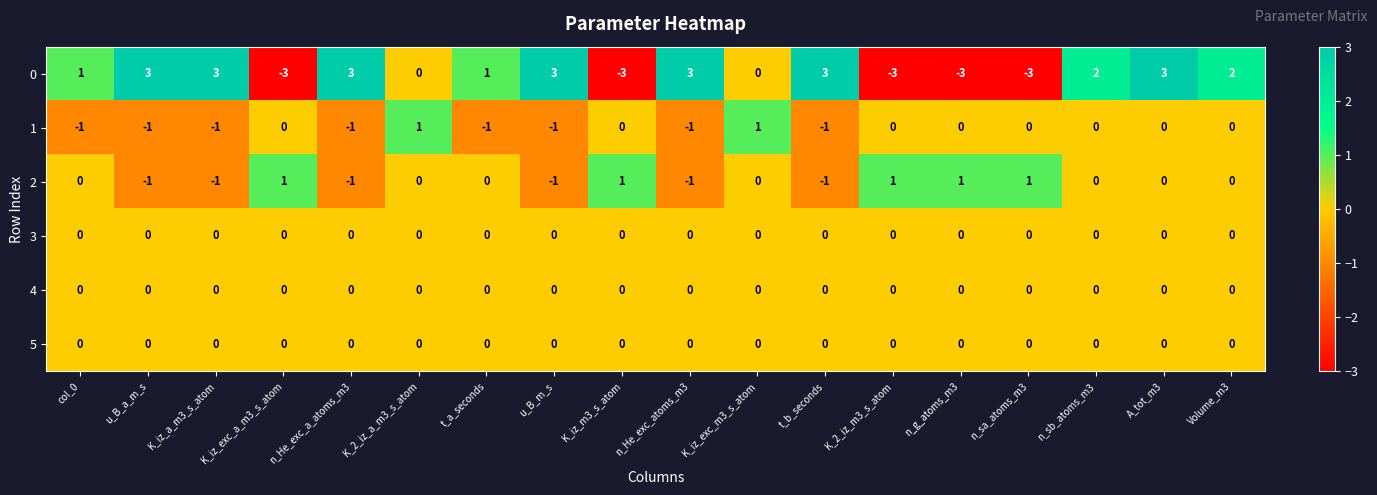

The 0 series shows 0 at K_2_iz_a_m3_s_atom. True or false?

True